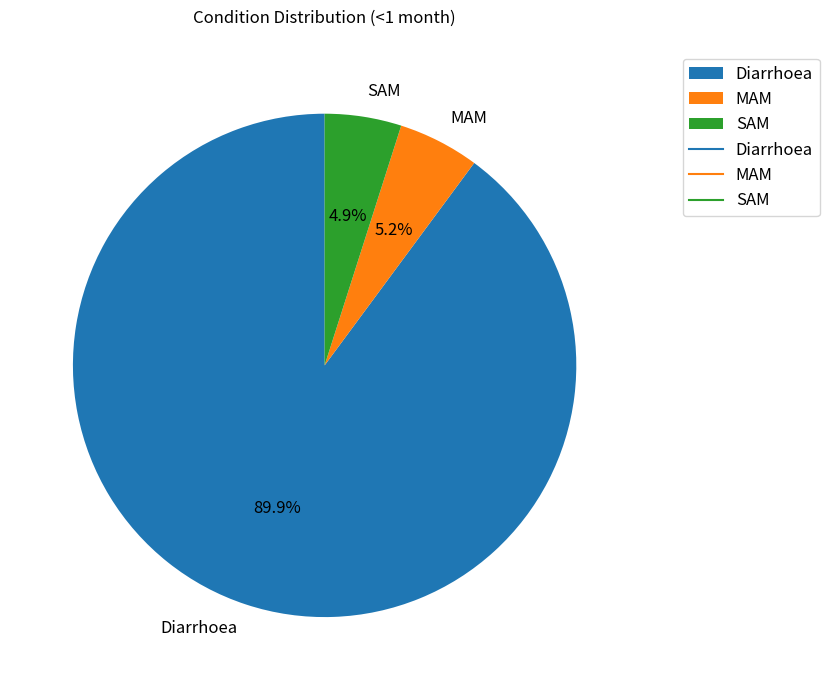

Which category has the biggest portion of the pie?

Diarrhoea